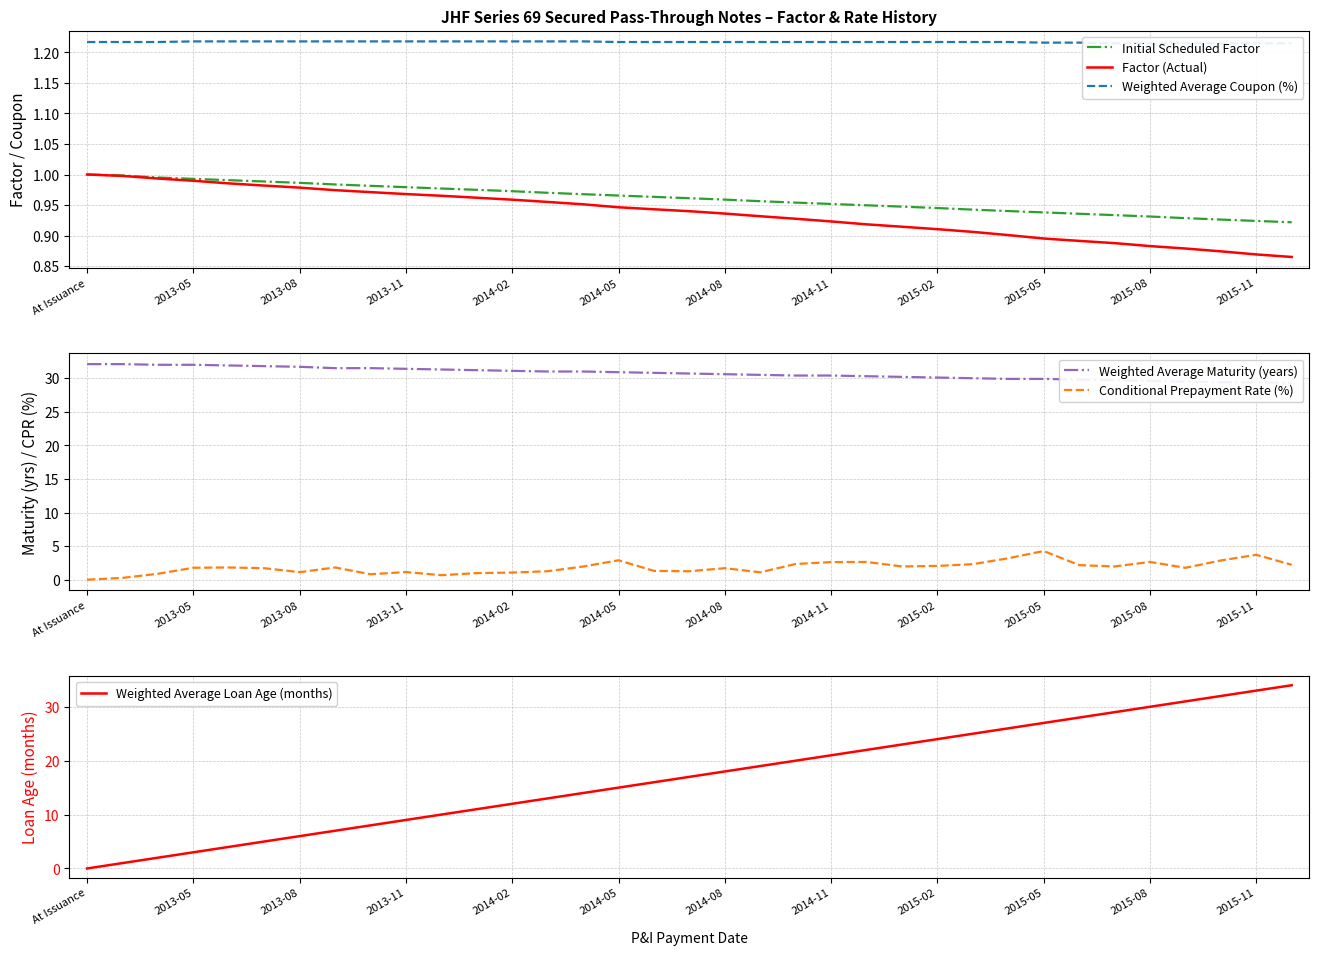

The value of Factor (Actual) at At Issuance is 0.3. True or false?

False